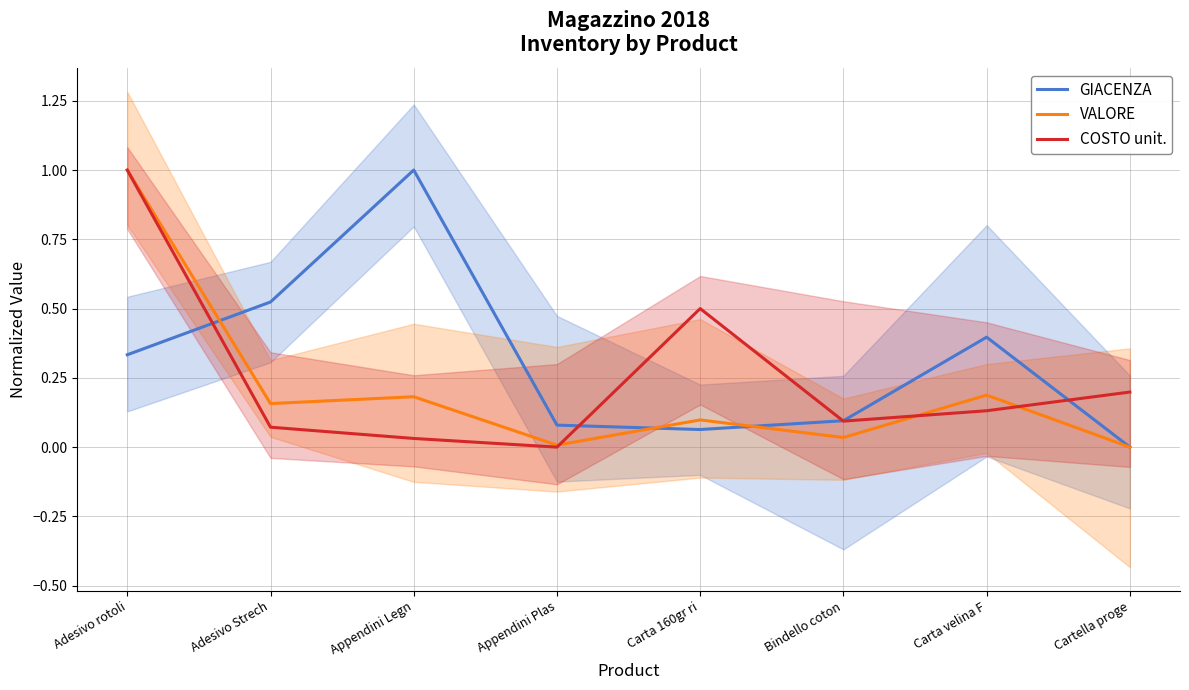

Which series has the widest spread of values?

GIACENZA